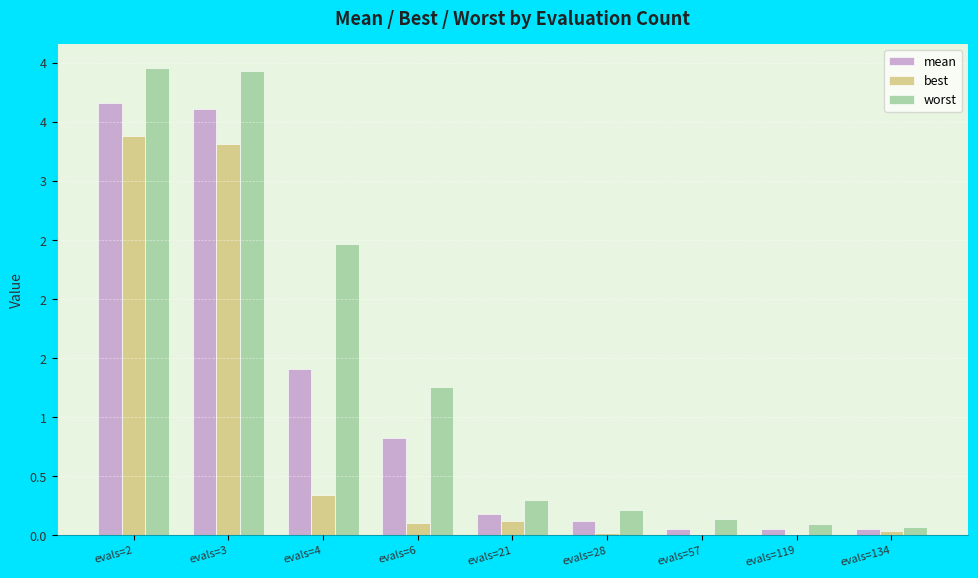

Between evals=21 and evals=57, which series saw the biggest shift?

worst